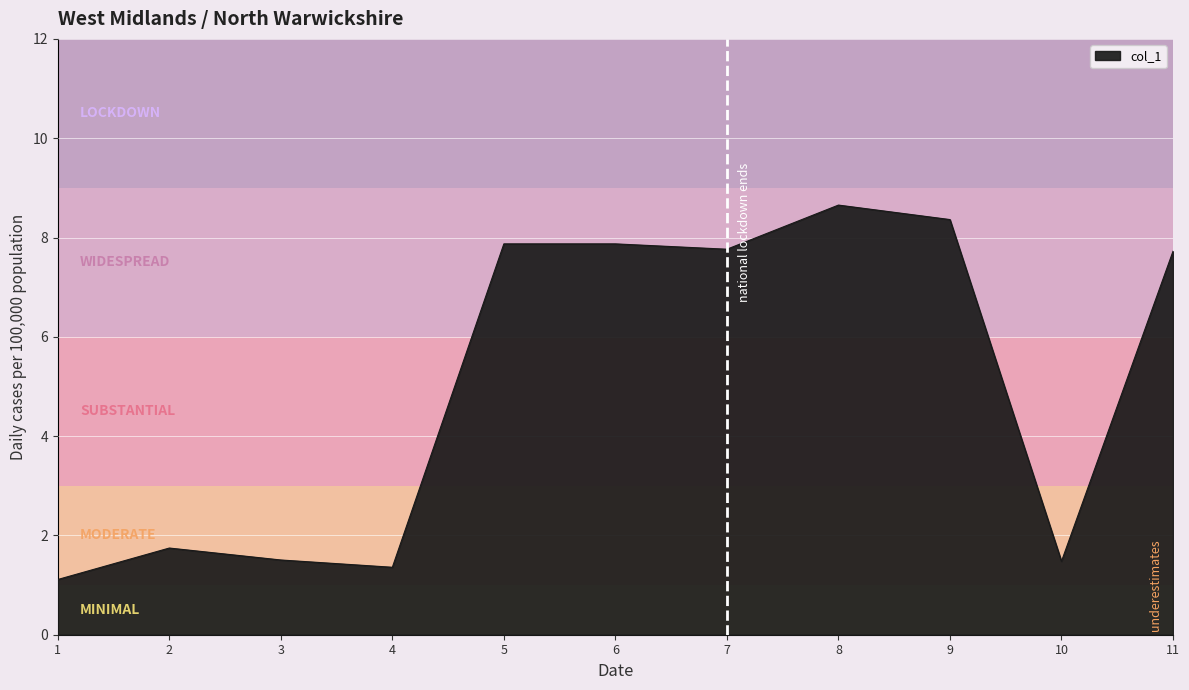

What is the ratio of the value at 5 to the value at 6?

1.0